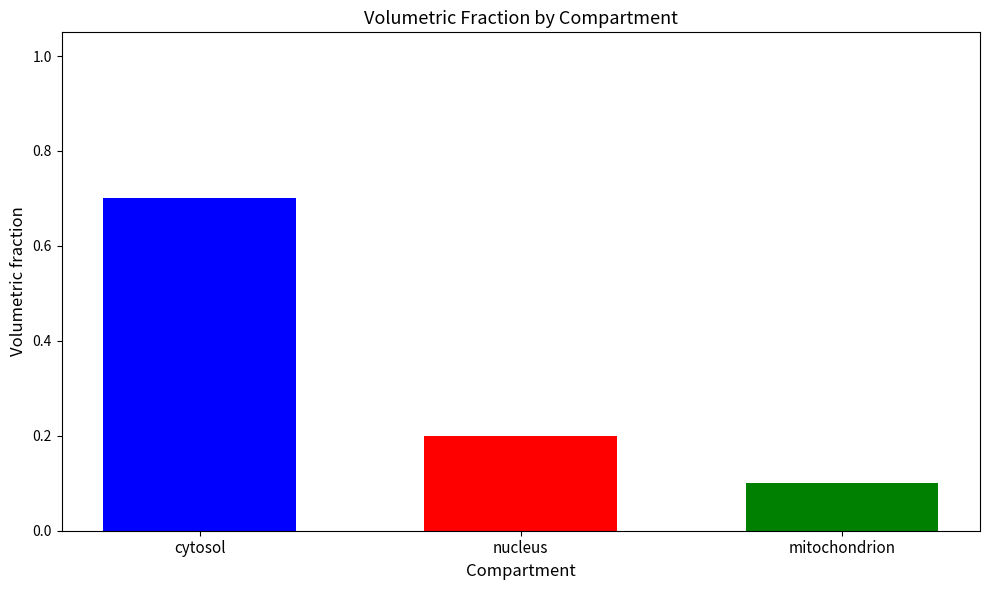

What is the smallest value displayed?

0.1